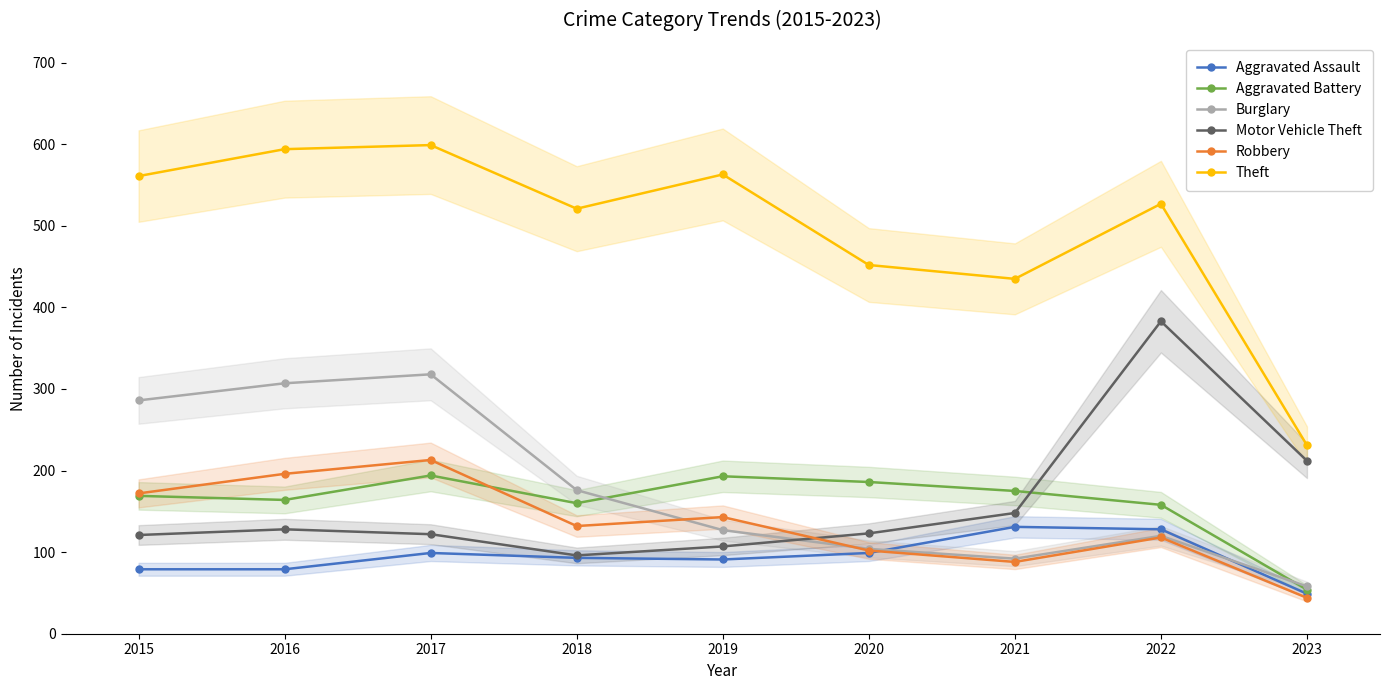

Which series has the widest spread of values?

Theft